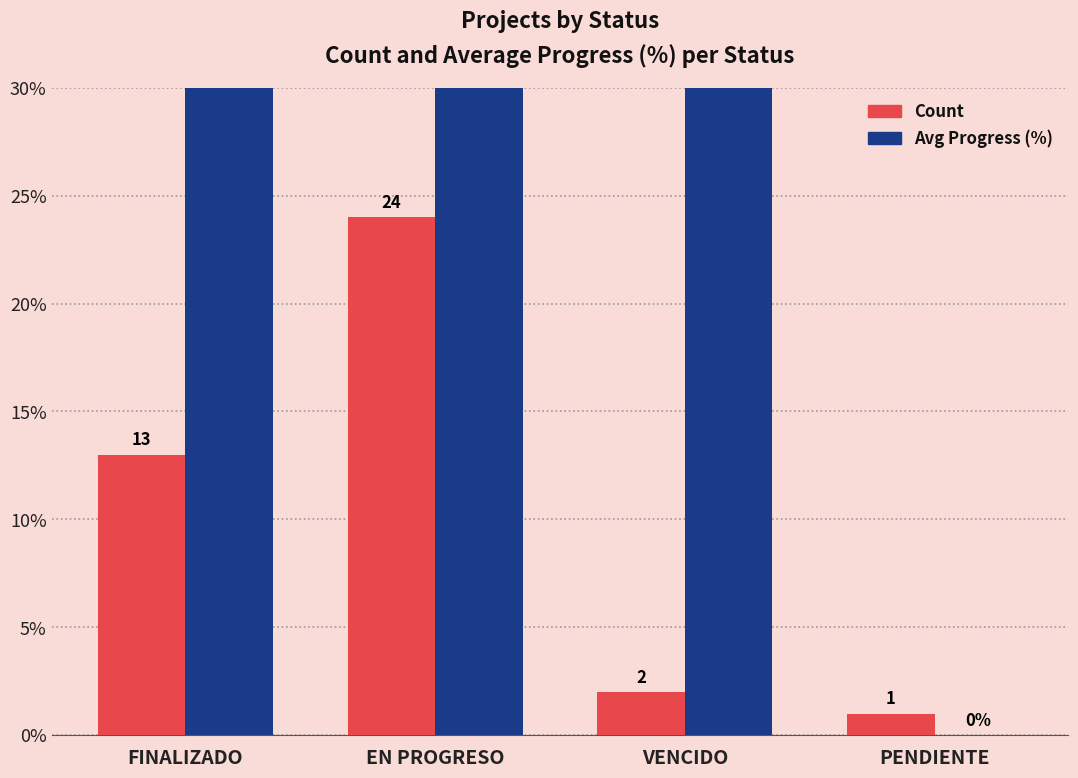

What is the average value of the Count series?

10